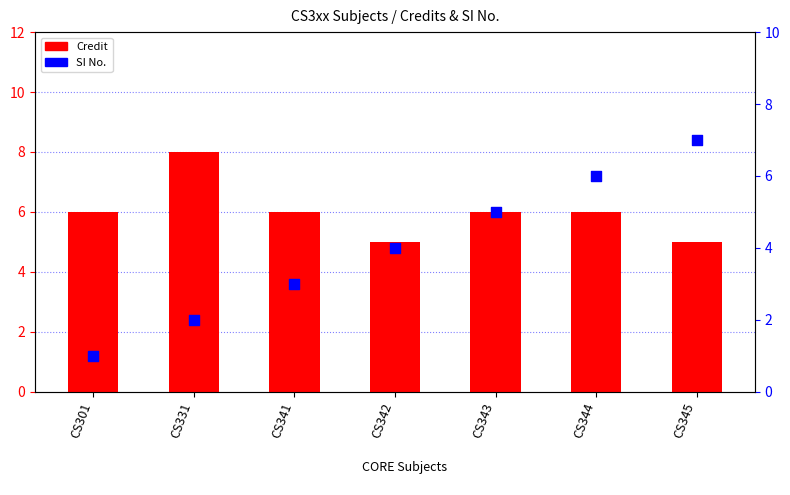

Which series has the largest total across all categories?

Credit